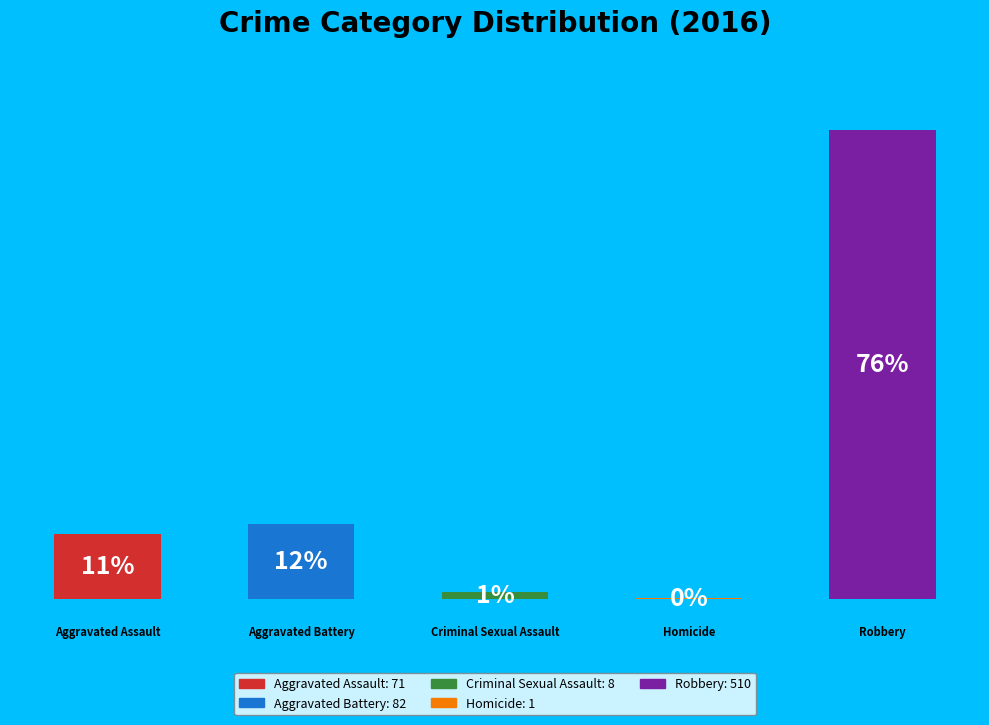

What is the ratio of the value at Aggravated Assault to the value at Robbery?

0.1